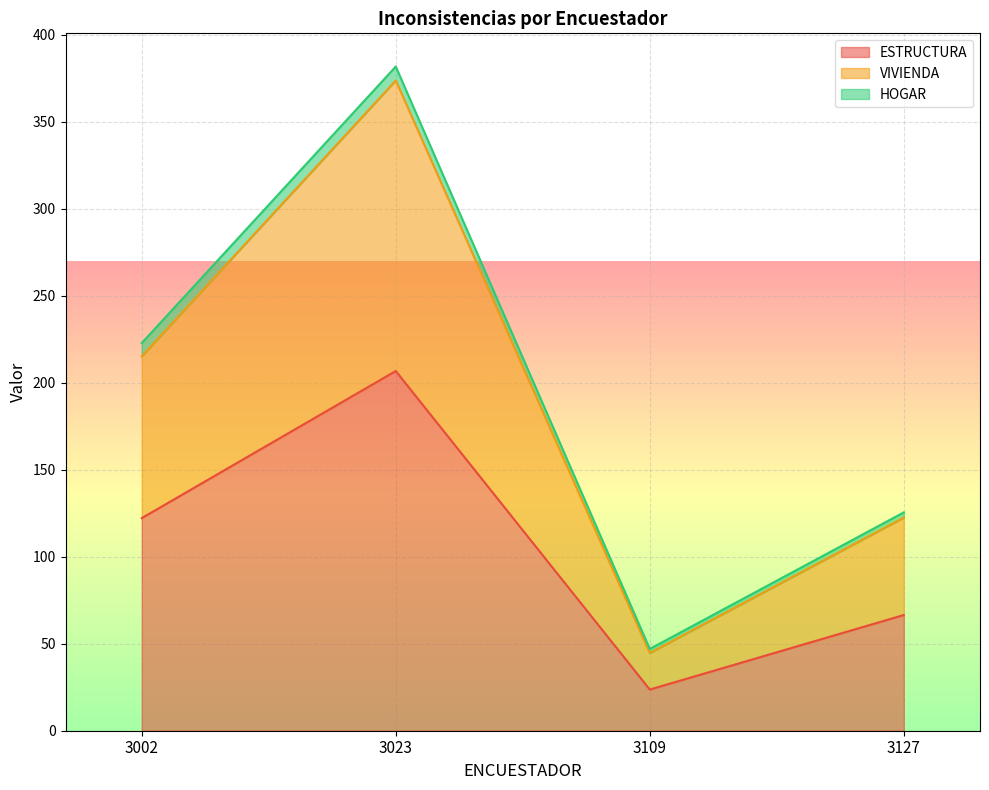

Which category has the highest value in the ESTRUCTURA series?

3023